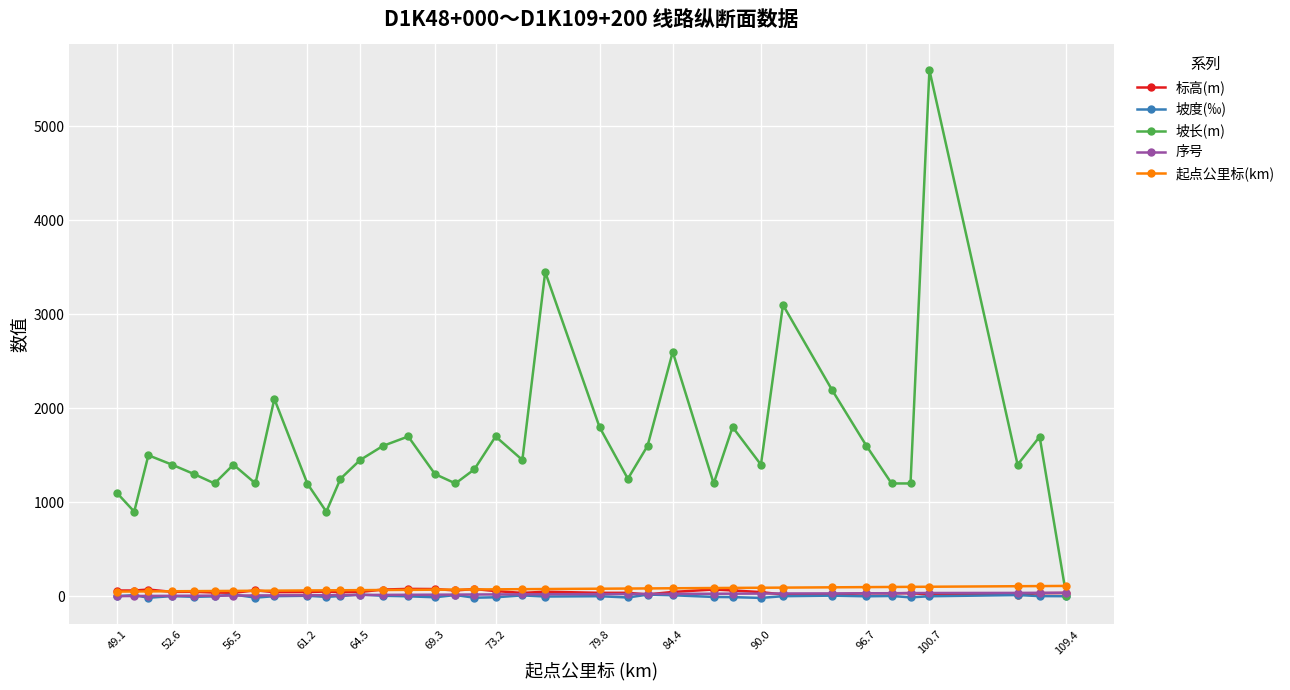

What is the greatest value displayed?

5600.0